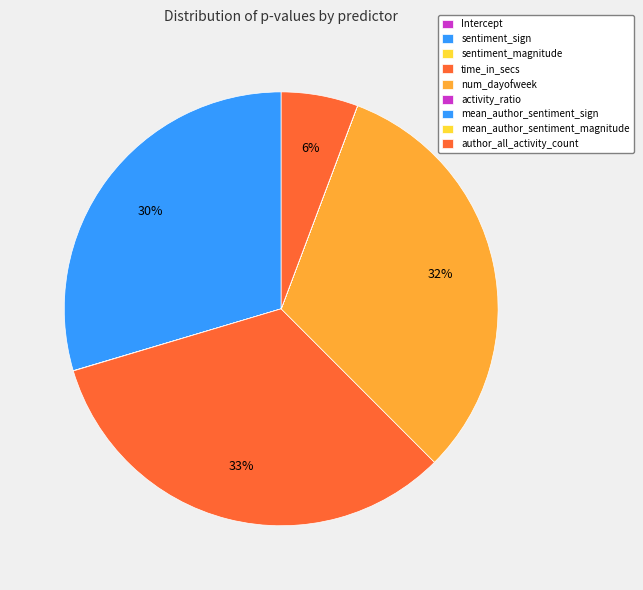

Count the number of slices in the pie.

9